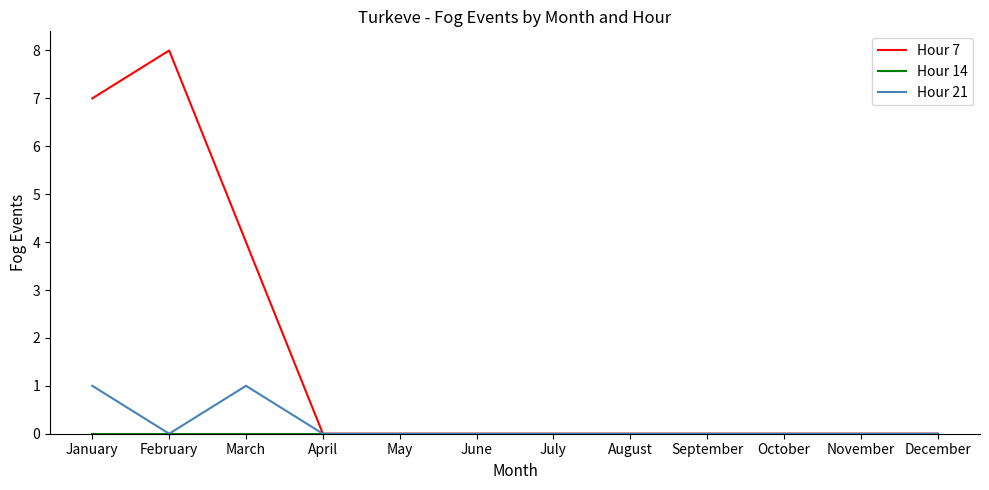

How many categories are shown in the chart?

12